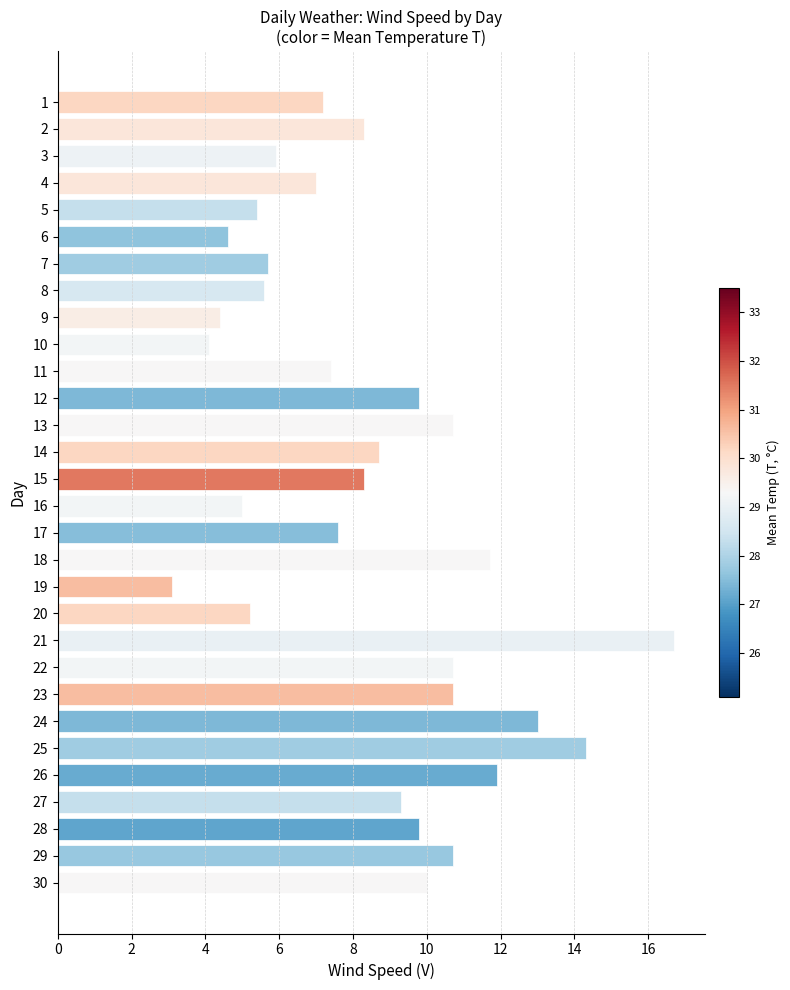

How many bars are there in total?

30